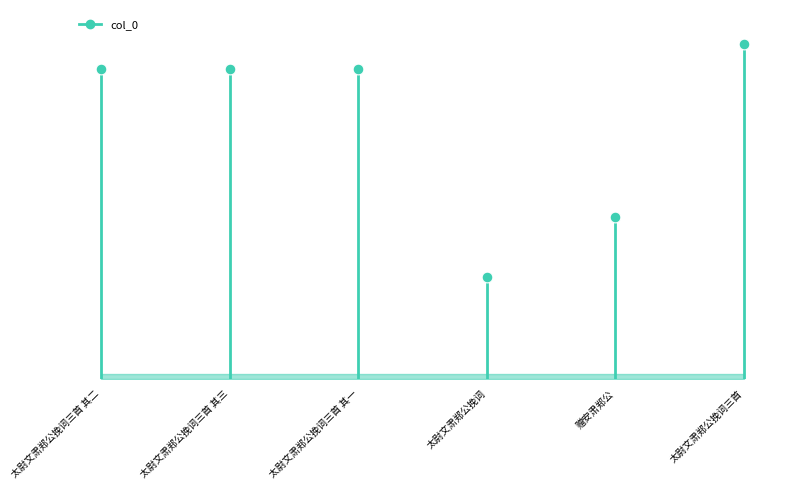

Between 太尉文肃郑公挽词 and 太尉文肃郑公挽词三首 其三, which is larger?

太尉文肃郑公挽词三首 其三